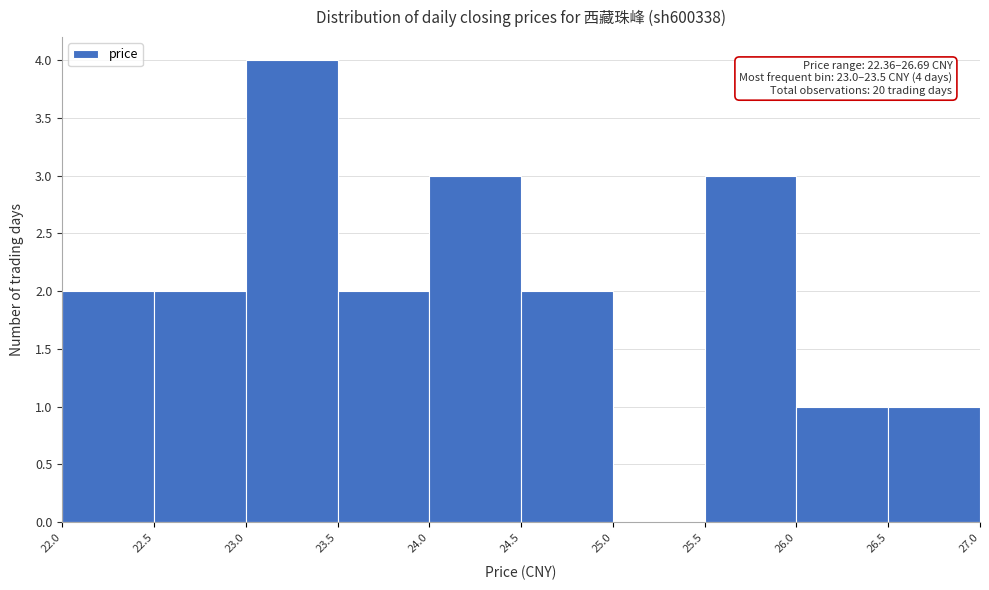

Over which range of the x-axis is the bar tallest?

23.0 to 23.5